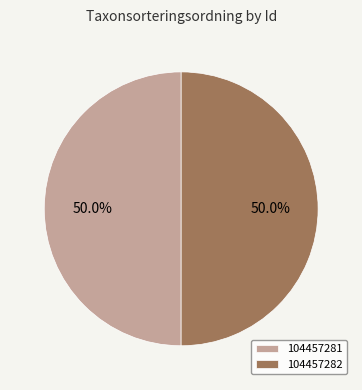

True or false: 104457281 accounts for 36% of the total.

False